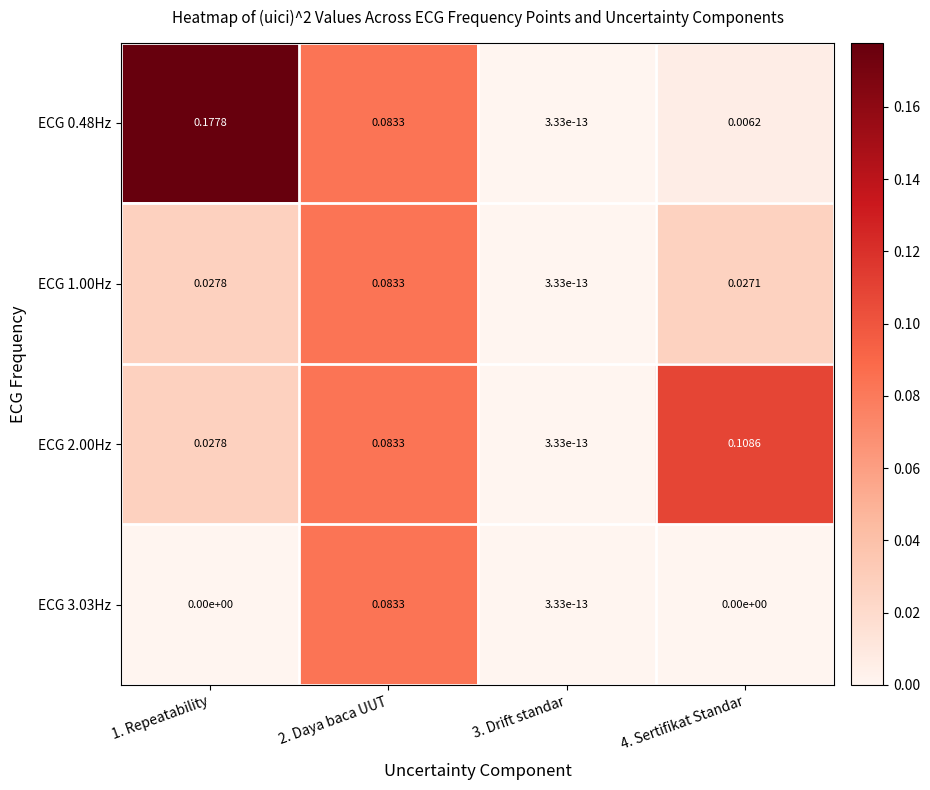

How many distinct data groups are displayed?

4